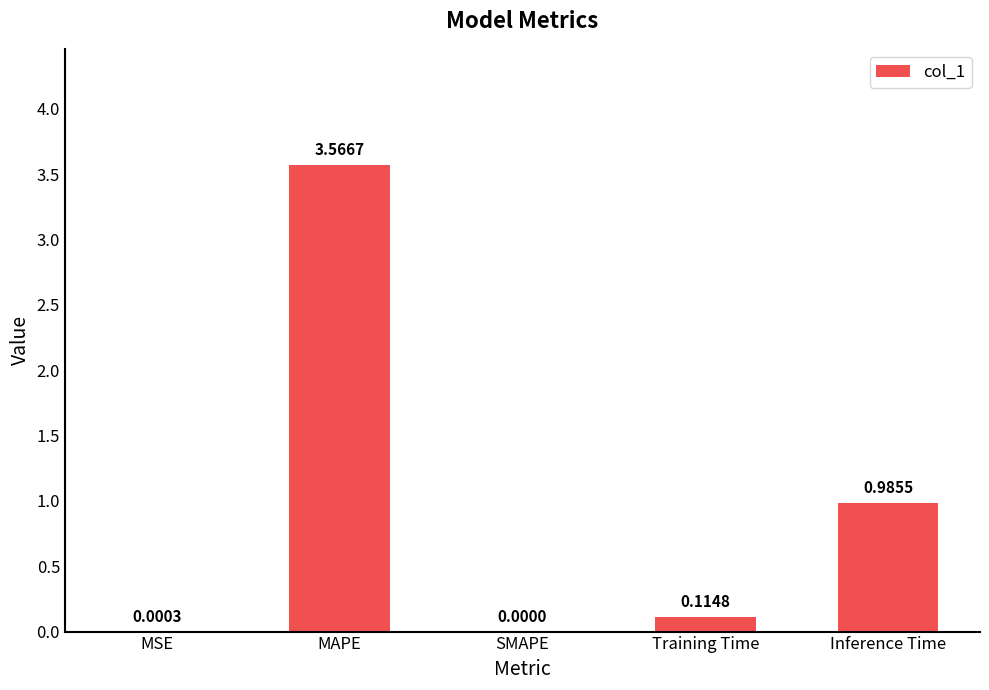

How many distinct data groups are displayed?

1